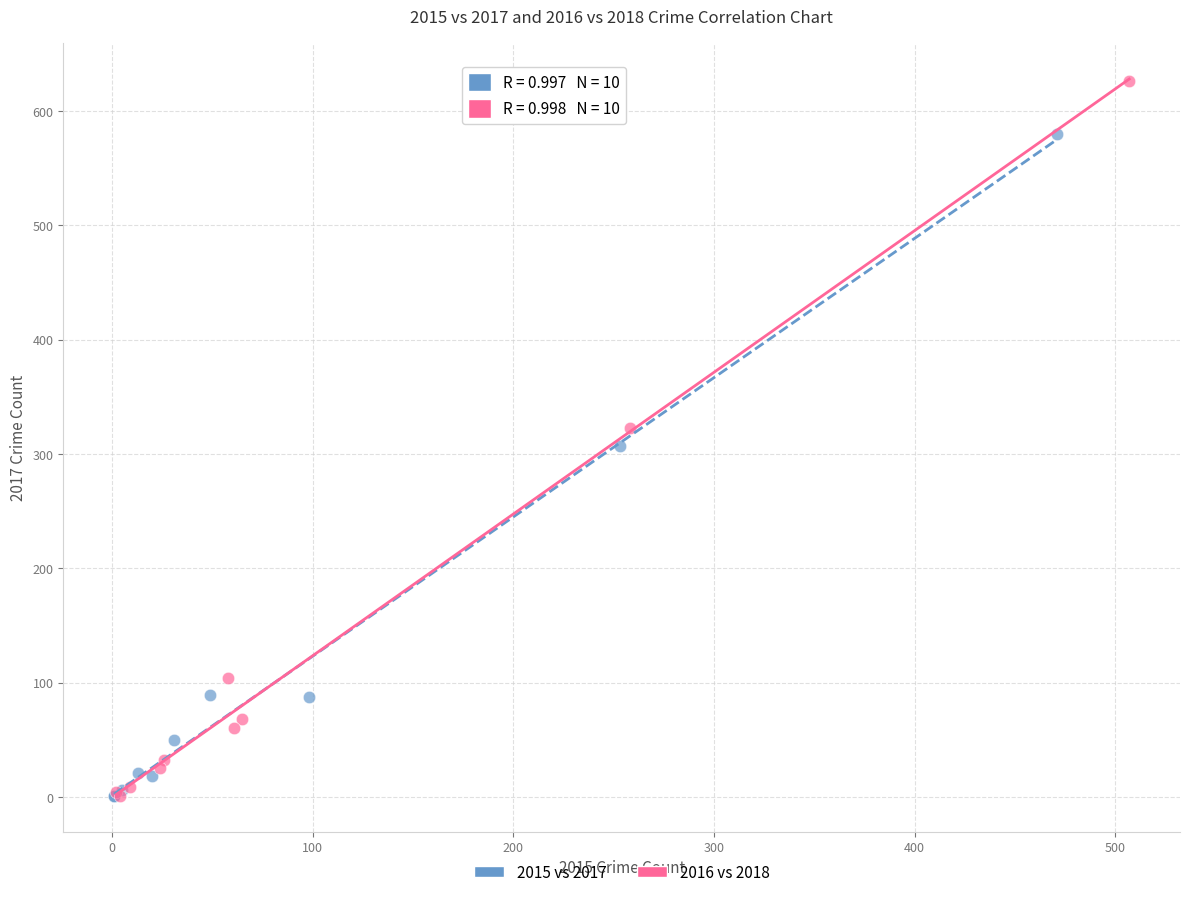

Which series contains the highest Y value?

2016 vs 2018